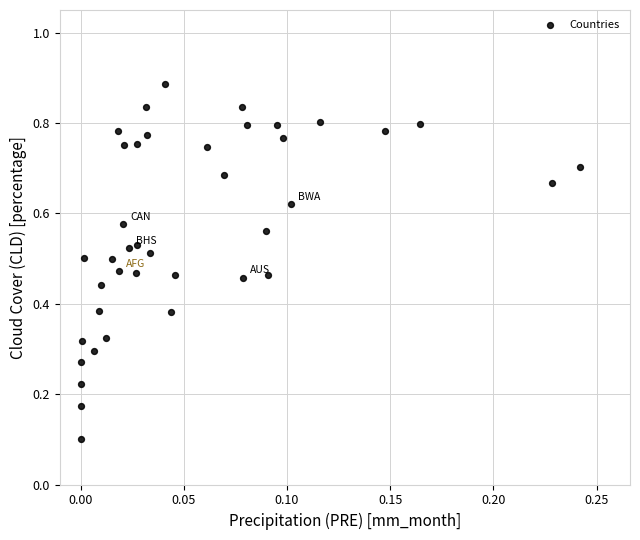

Count the number of points in this scatter plot.

40